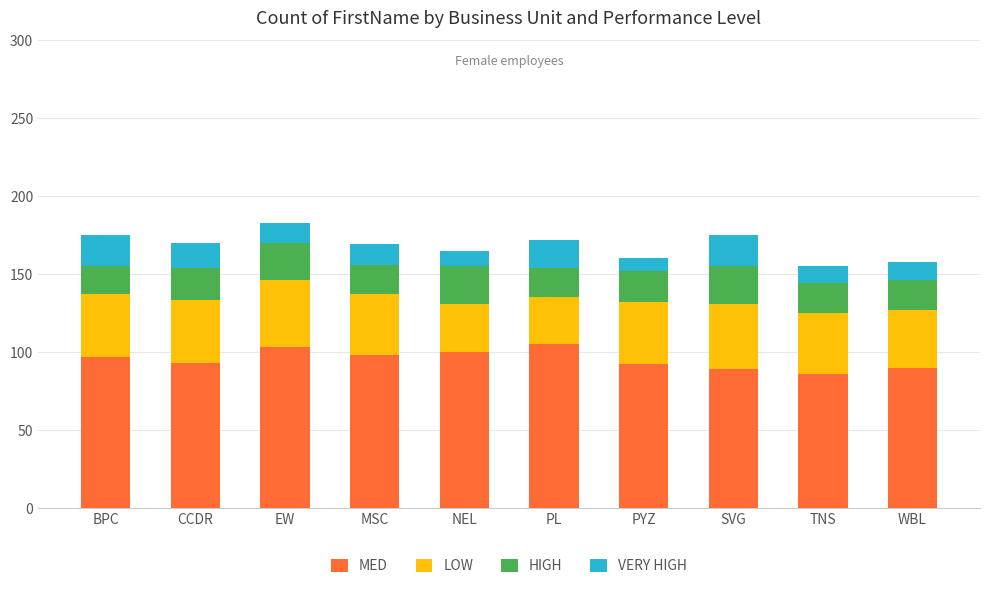

Does the chart contain stacked bars?

Yes